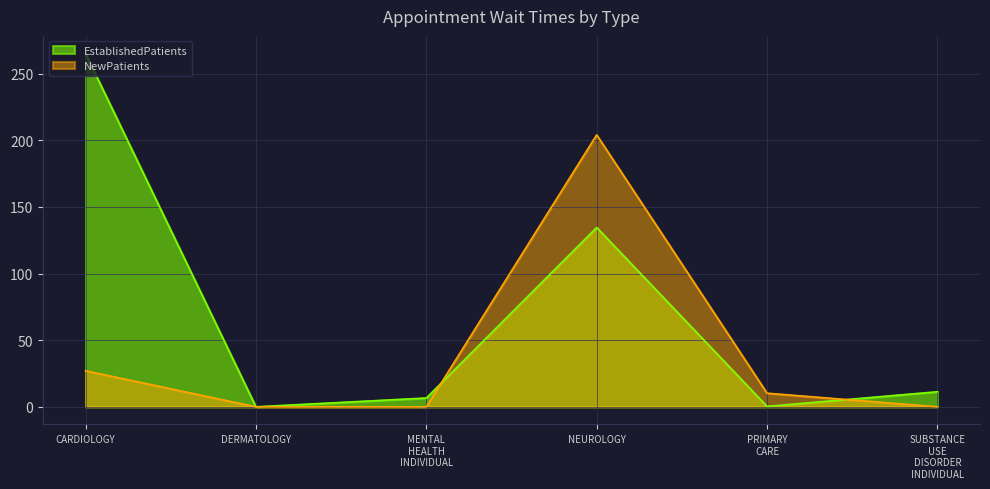

At which label does NewPatients reach its peak?

NEUROLOGY